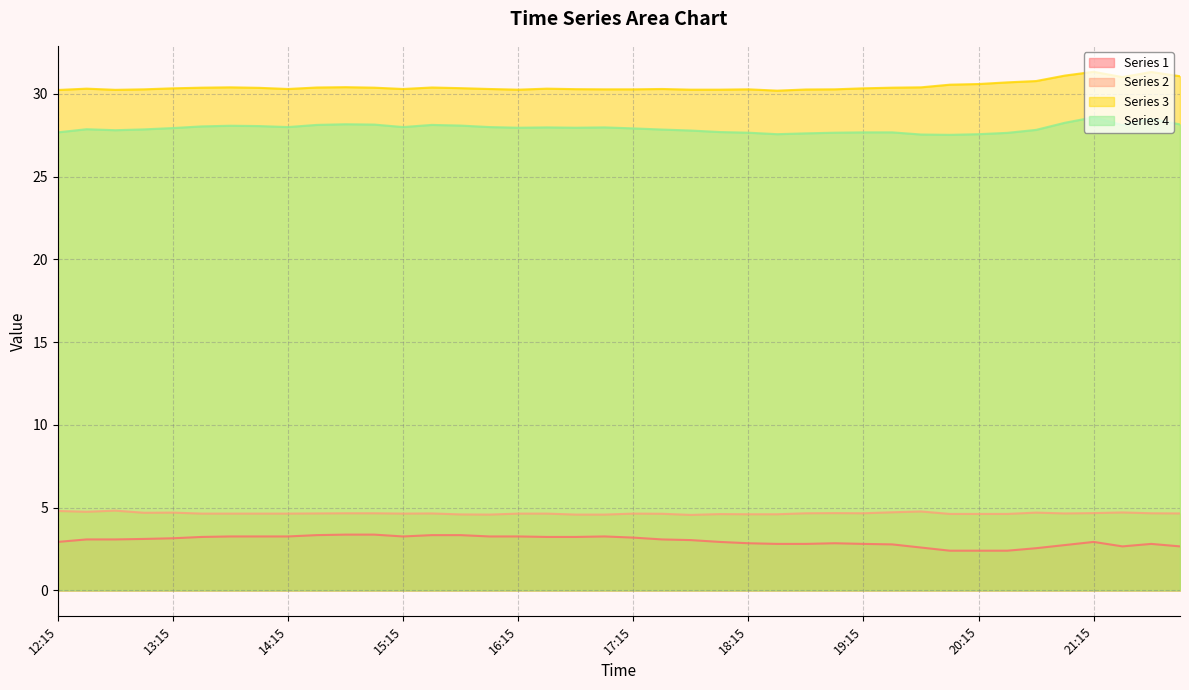

Reading left to right, extract all data points from this chart.

Series 1: 12:15=2.9	12:30=3.1	12:45=3.1	13:00=3.1	13:15=3.1	13:30=3.2	13:45=3.3	14:00=3.3	14:15=3.3	14:30=3.3	14:45=3.4	15:00=3.4	15:15=3.3	15:30=3.3	15:45=3.3	16:00=3.3	16:15=3.3	16:30=3.2	16:45=3.2	17:00=3.3	17:15=3.2	17:30=3.1	17:45=3.0	18:00=2.9	18:15=2.9	18:30=2.8	18:45=2.8	19:00=2.9	19:15=2.8	19:30=2.8	19:45=2.6	20:00=2.4	20:15=2.4	20:30=2.4	20:45=2.5	21:00=2.7	21:15=2.9	21:30=2.7	21:45=2.8	22:00=2.7
Series 2: 12:15=4.8	12:30=4.8	12:45=4.8	13:00=4.7	13:15=4.7	13:30=4.6	13:45=4.6	14:00=4.6	14:15=4.6	14:30=4.7	14:45=4.7	15:00=4.7	15:15=4.6	15:30=4.7	15:45=4.6	16:00=4.6	16:15=4.6	16:30=4.6	16:45=4.6	17:00=4.6	17:15=4.6	17:30=4.6	17:45=4.6	18:00=4.6	18:15=4.6	18:30=4.6	18:45=4.7	19:00=4.7	19:15=4.7	19:30=4.7	19:45=4.8	20:00=4.6	20:15=4.6	20:30=4.6	20:45=4.7	21:00=4.7	21:15=4.7	21:30=4.7	21:45=4.7	22:00=4.7
Series 3: 12:15=30.2	12:30=30.3	12:45=30.2	13:00=30.3	13:15=30.3	13:30=30.4	13:45=30.4	14:00=30.4	14:15=30.3	14:30=30.4	14:45=30.4	15:00=30.4	15:15=30.3	15:30=30.4	15:45=30.3	16:00=30.3	16:15=30.2	16:30=30.3	16:45=30.3	17:00=30.3	17:15=30.3	17:30=30.3	17:45=30.2	18:00=30.2	18:15=30.3	18:30=30.2	18:45=30.3	19:00=30.3	19:15=30.3	19:30=30.4	19:45=30.4	20:00=30.6	20:15=30.6	20:30=30.7	20:45=30.8	21:00=31.1	21:15=31.3	21:30=31.0	21:45=31.3	22:00=31.1
Series 4: 12:15=27.7	12:30=27.9	12:45=27.8	13:00=27.9	13:15=27.9	13:30=28.0	13:45=28.1	14:00=28.1	14:15=28.0	14:30=28.1	14:45=28.2	15:00=28.1	15:15=28.0	15:30=28.1	15:45=28.1	16:00=28.0	16:15=27.9	16:30=28.0	16:45=27.9	17:00=28.0	17:15=27.9	17:30=27.8	17:45=27.8	18:00=27.7	18:15=27.6	18:30=27.6	18:45=27.6	19:00=27.6	19:15=27.7	19:30=27.7	19:45=27.5	20:00=27.5	20:15=27.6	20:30=27.6	20:45=27.8	21:00=28.2	21:15=28.6	21:30=28.1	21:45=28.5	22:00=28.1